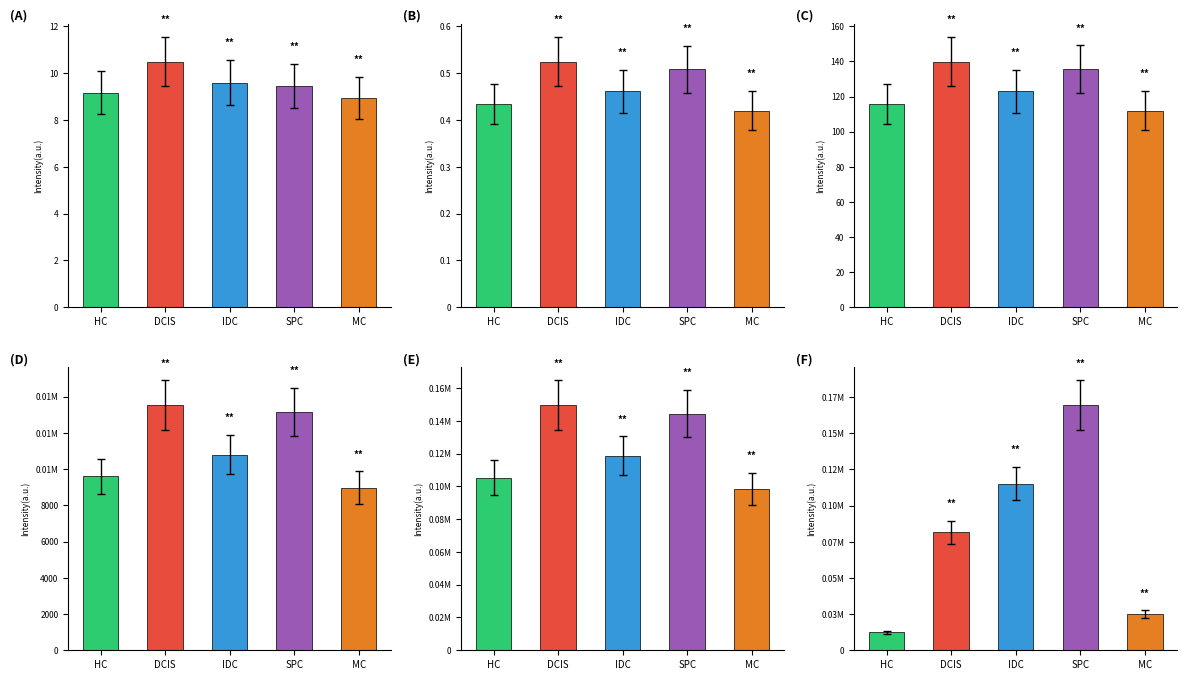

How many groups of bars are there?

5